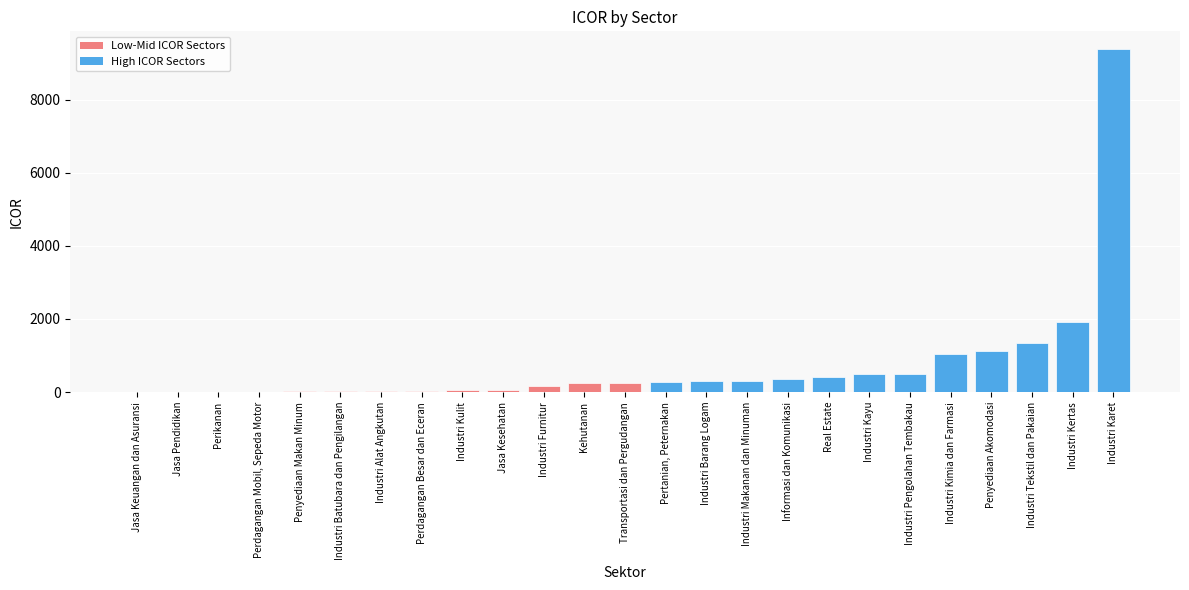

Which category has the highest value across all series?

Industri Karet